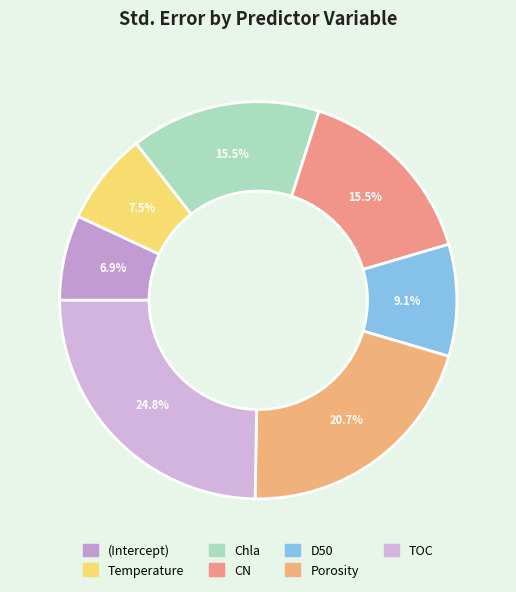

To the nearest percent, what is the difference between the largest and smallest slice percentages?

18%